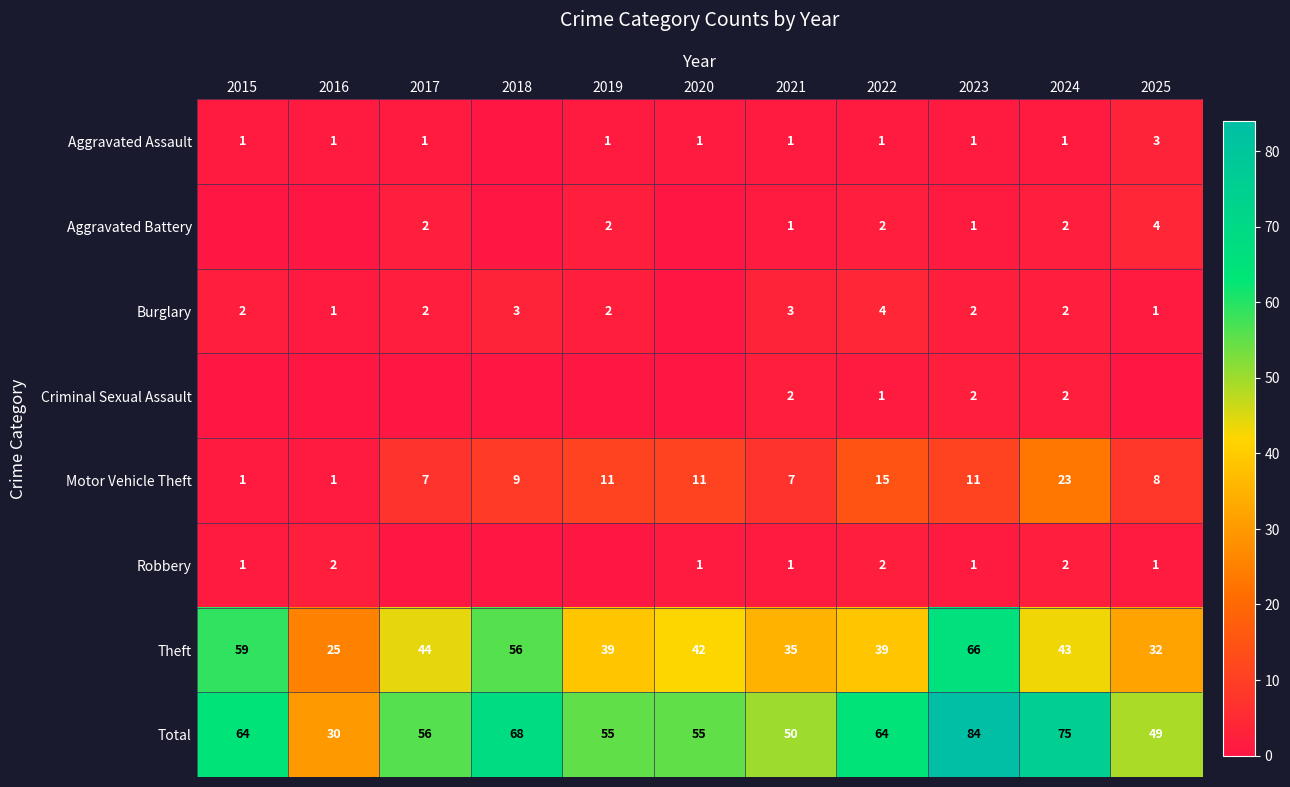

What is the spread (max minus min) of values at 2019?

55